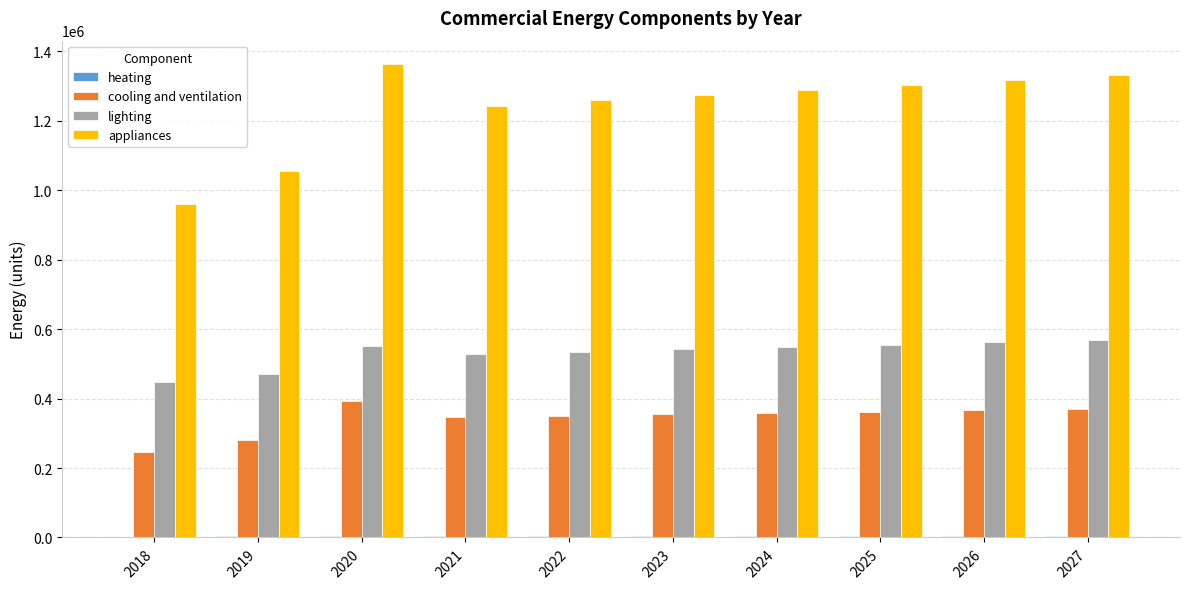

What is the maximum value for appliances?

1362778.0